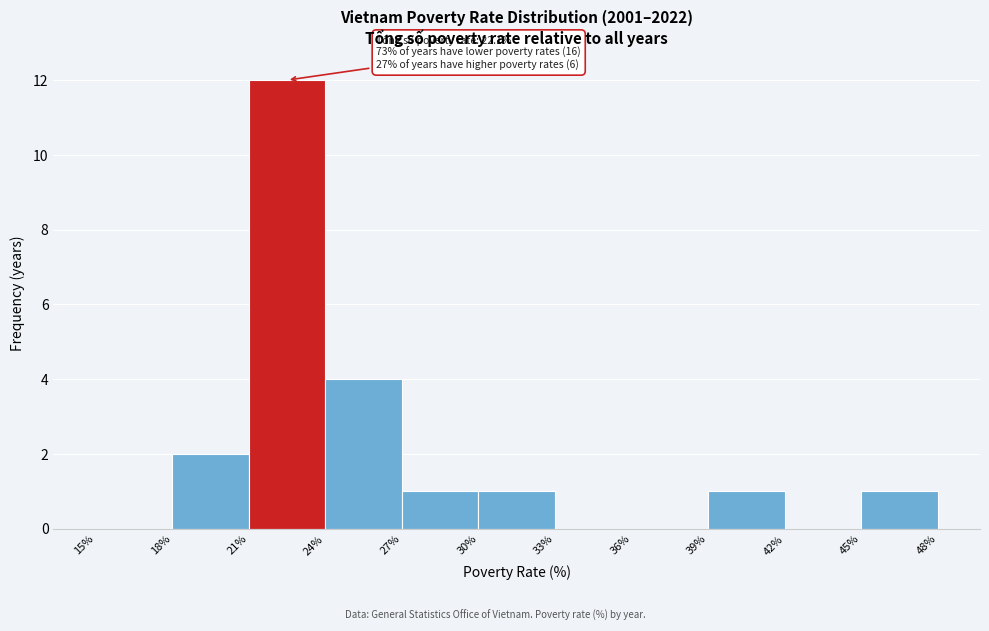

Over which range of the x-axis is the bar tallest?

21% to 24%